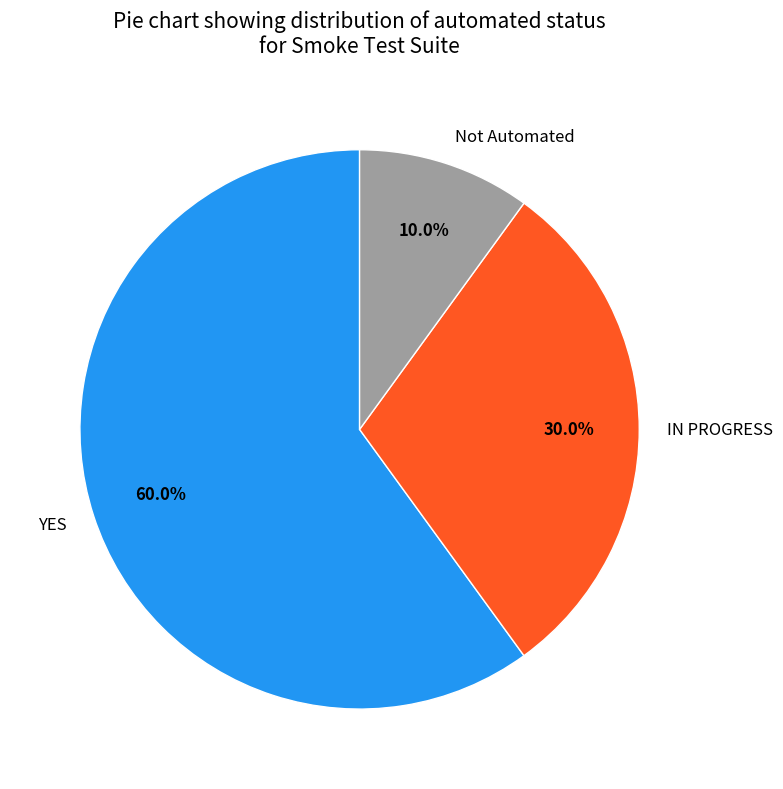

To the nearest percent, what is the average slice percentage?

33%